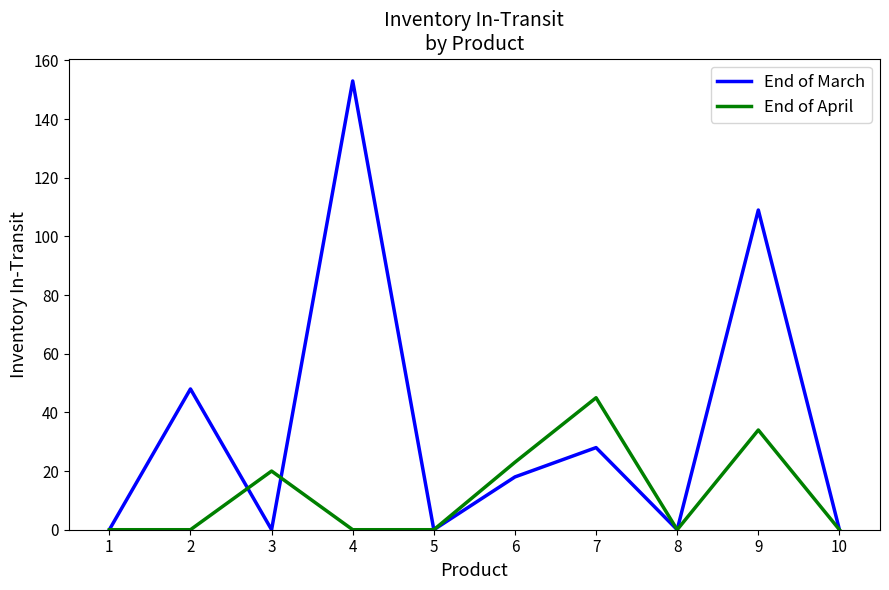

Which series has the largest total across all categories?

End of March